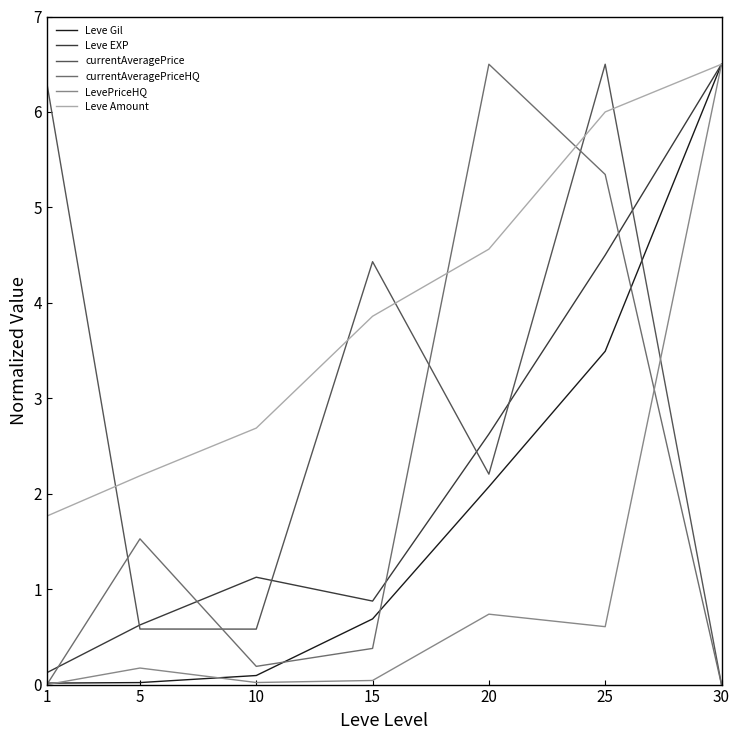

Which series ends up on top after the final intersection of LevePriceHQ and currentAveragePrice?

LevePriceHQ